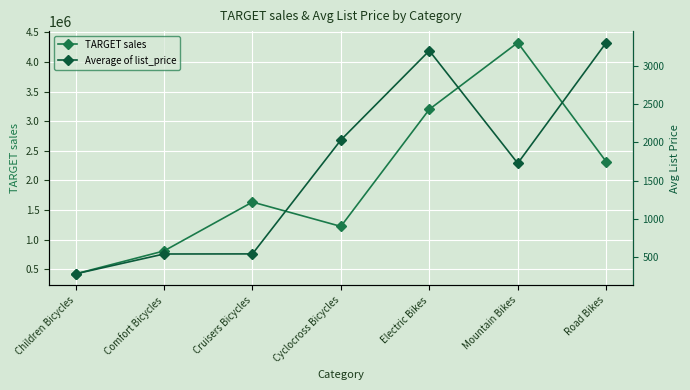

What is the sum of all Average of list_price values?

11614.8